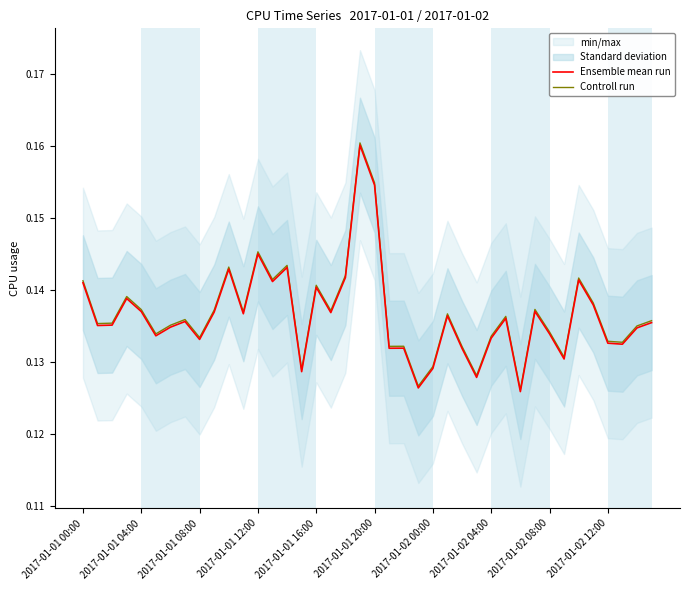

Which category has the lowest value across all series?

30